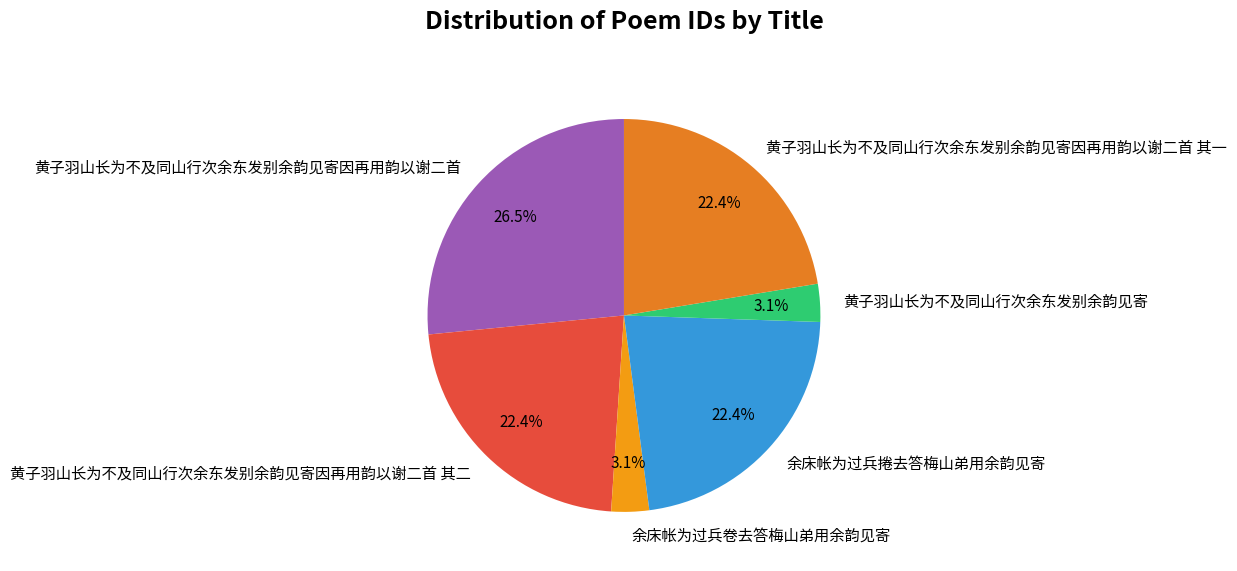

What portion of the pie excludes 余床帐为过兵捲去答梅山弟用余韵见寄?

77.6%